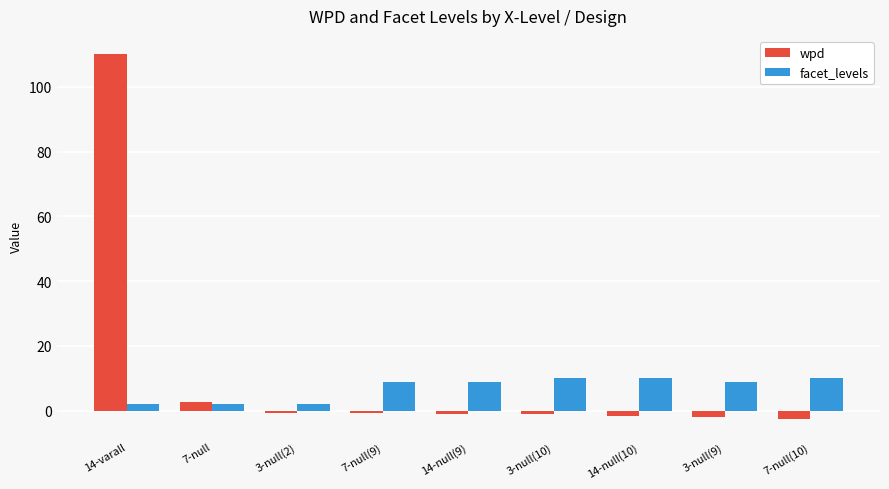

Count the number of categories in the chart.

9